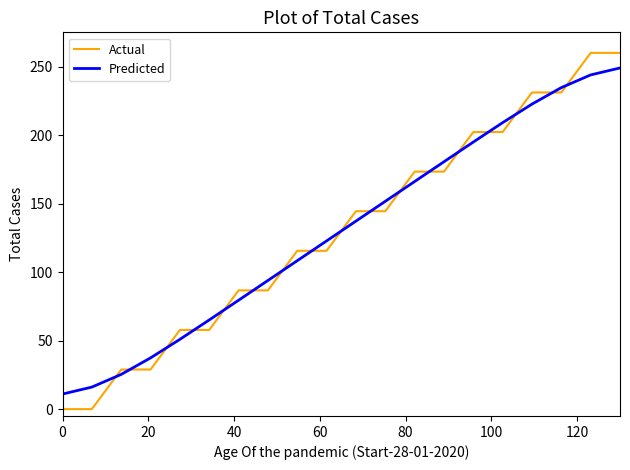

True or false: Predicted and Actual cross at least once.

True